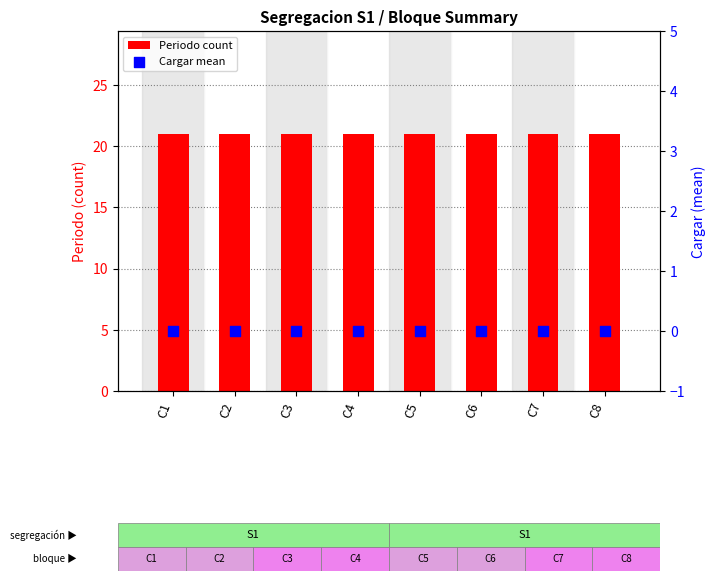

Which series has the largest total across all categories?

Periodo count